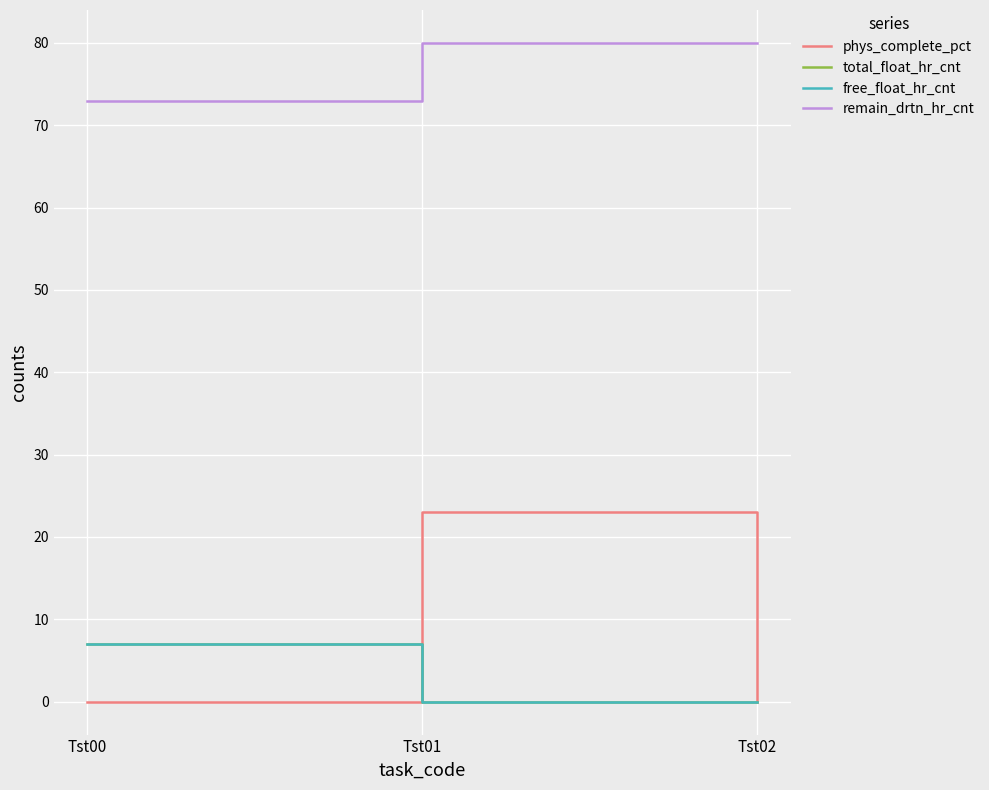

Does the chart display data point markers on the line(s)?

No